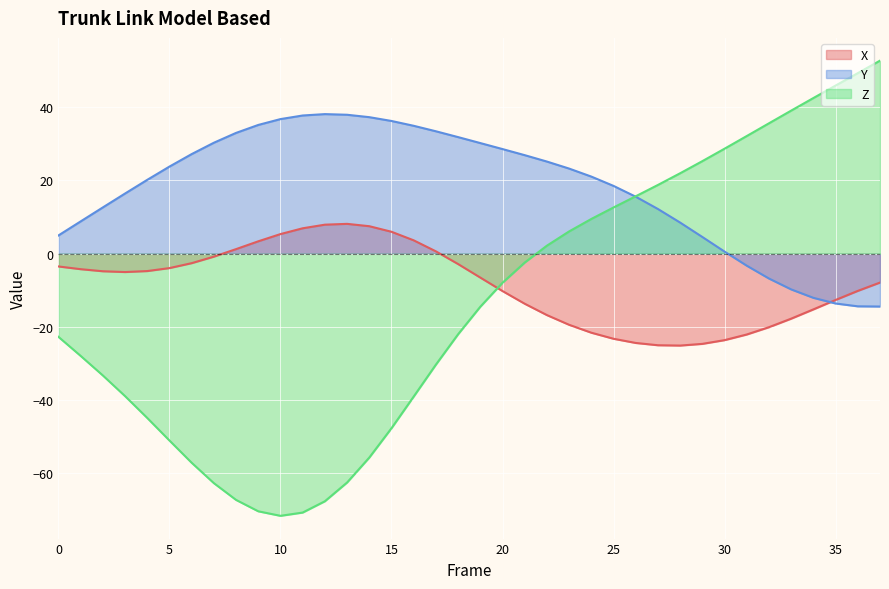

How many values in the X series exceed -5?

18